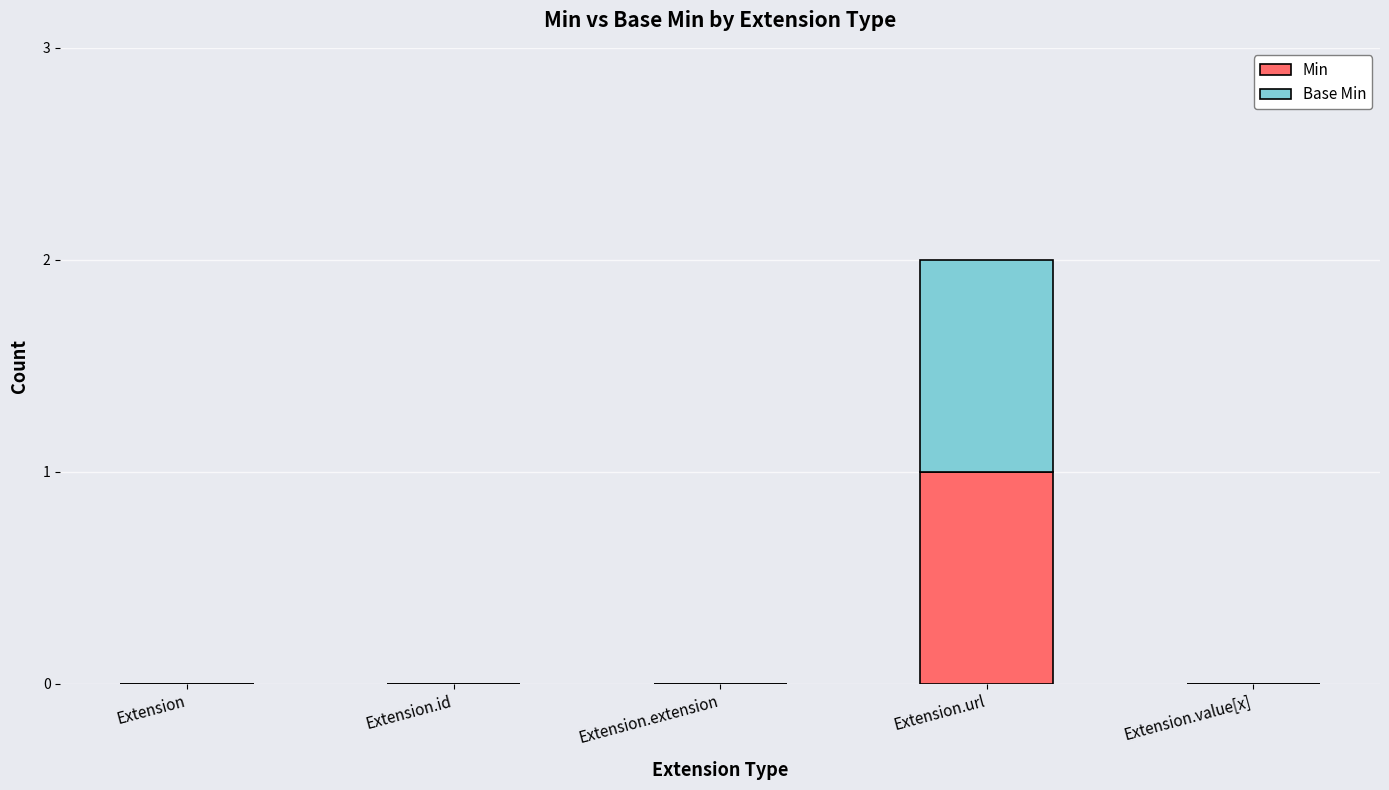

What are all the series names shown in the legend?

Min, Base Min